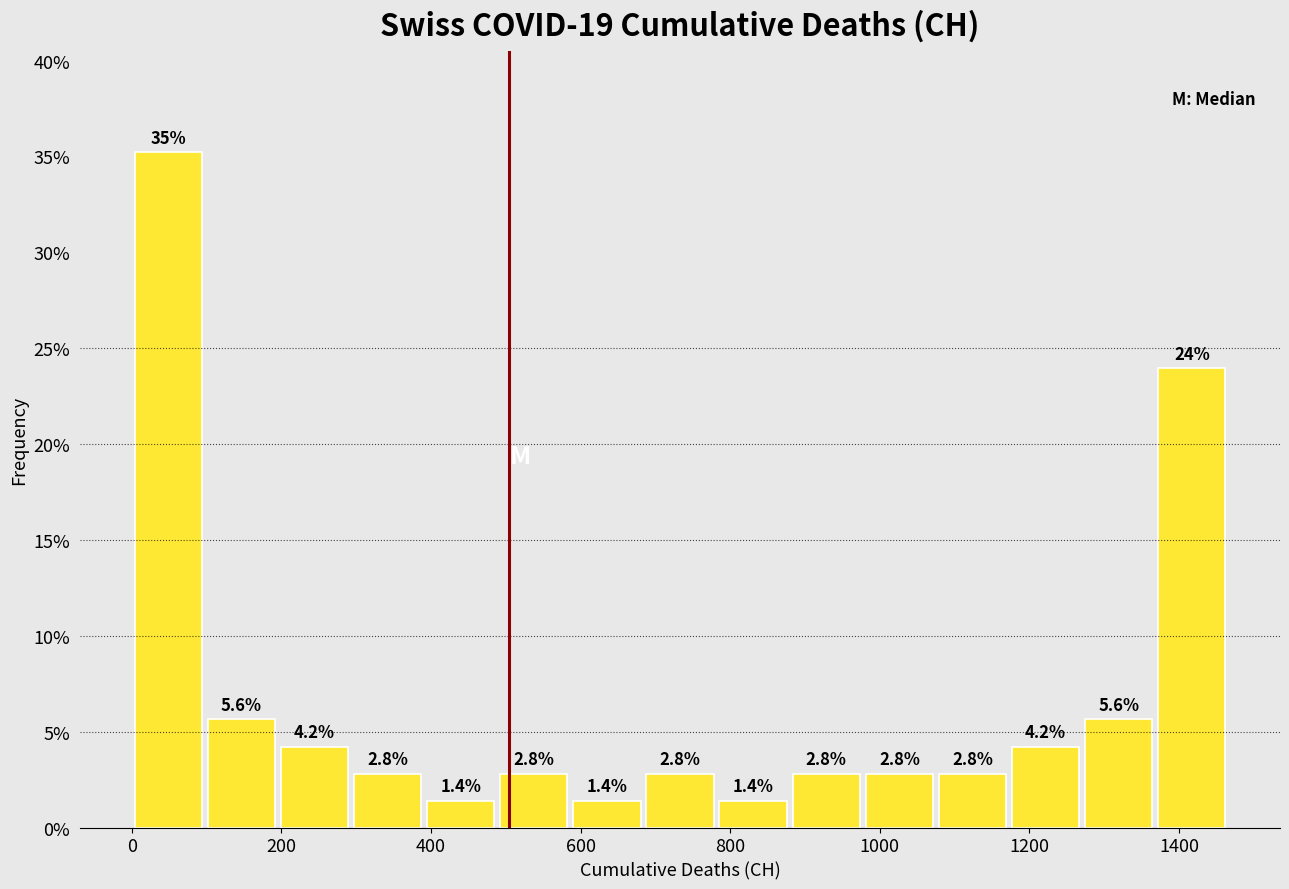

Over which range of the x-axis is the bar tallest?

0 to 100